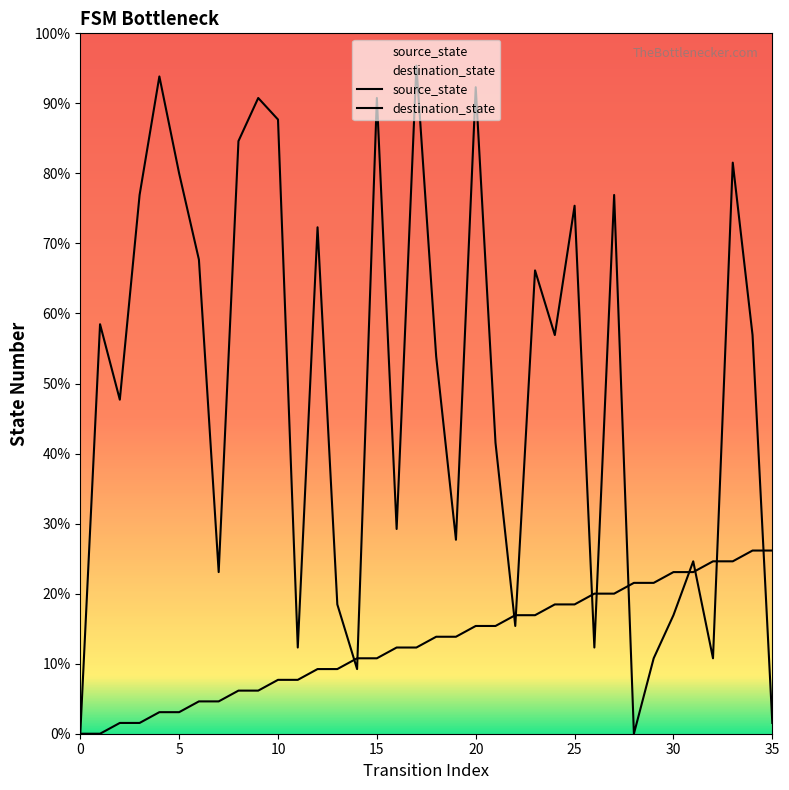

Between which two adjacent categories do source_state and destination_state first intersect?

13 and 14